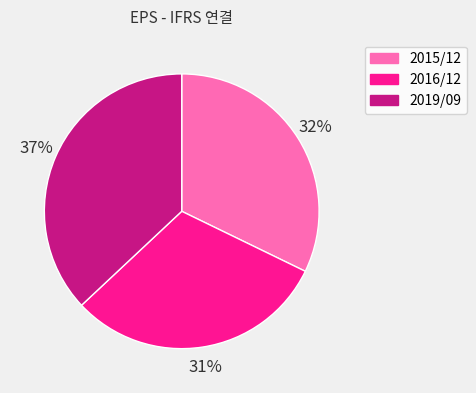

To the nearest percent, what portion does 2015/12 represent?

32%